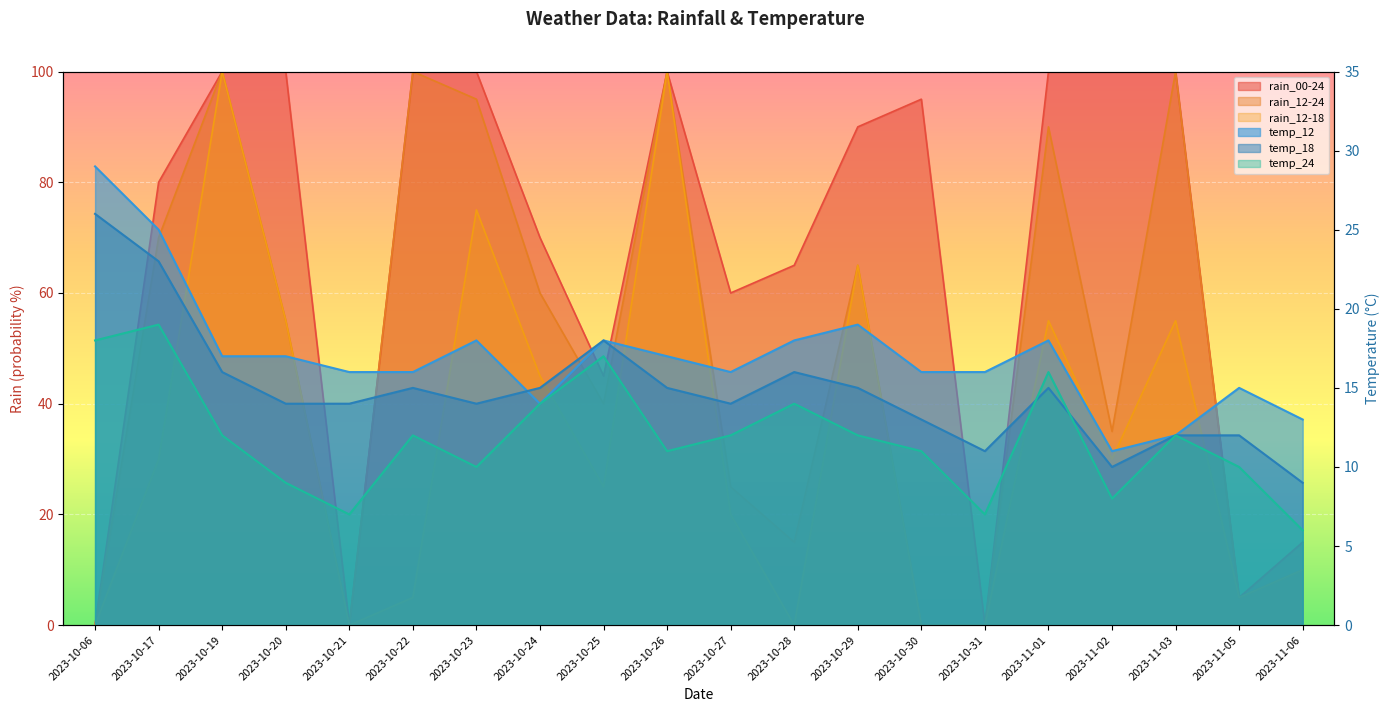

What is the difference between the second highest and second lowest values in the rain_00-24 series?

100